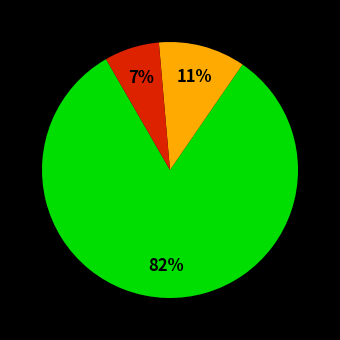

Is there a majority slice in this chart?

Yes